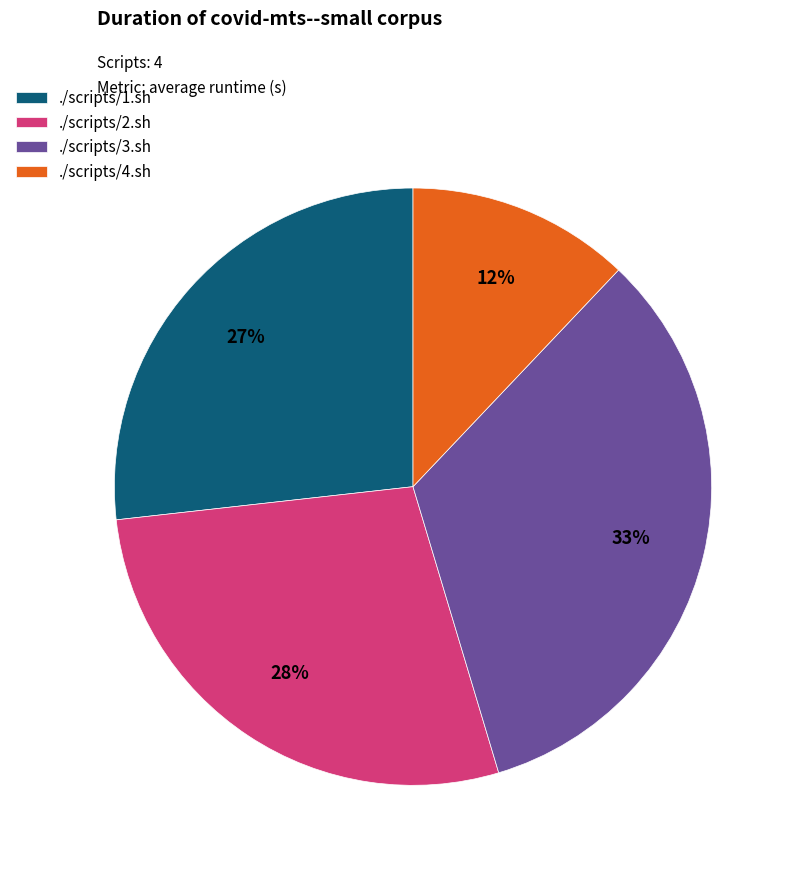

Which has a higher value, ./scripts/3.sh or ./scripts/2.sh?

./scripts/3.sh